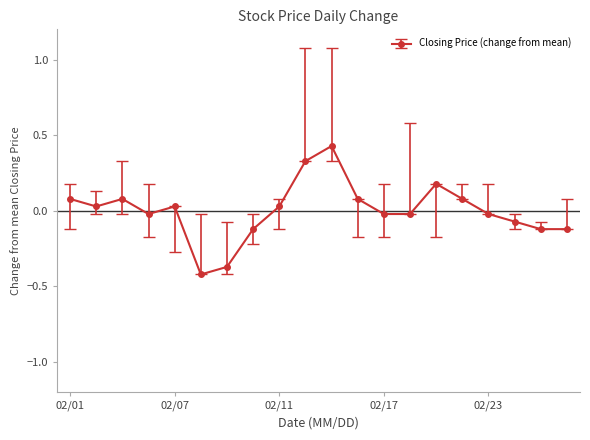

How many points are higher than both their immediate neighbors (excluding endpoints)?

4